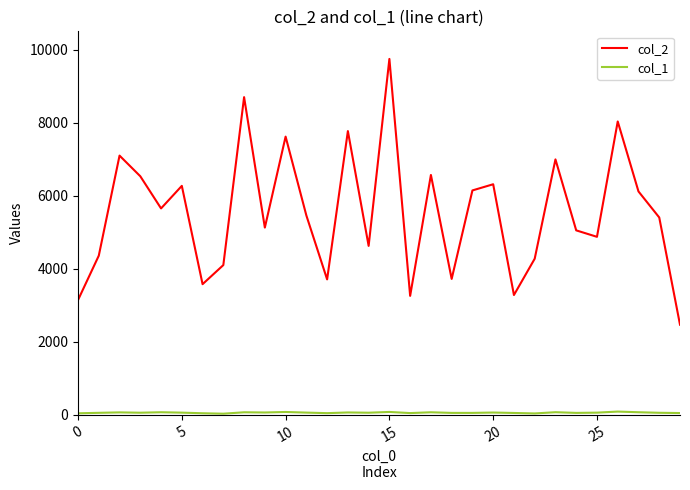

How many categories are shown in the chart?

30